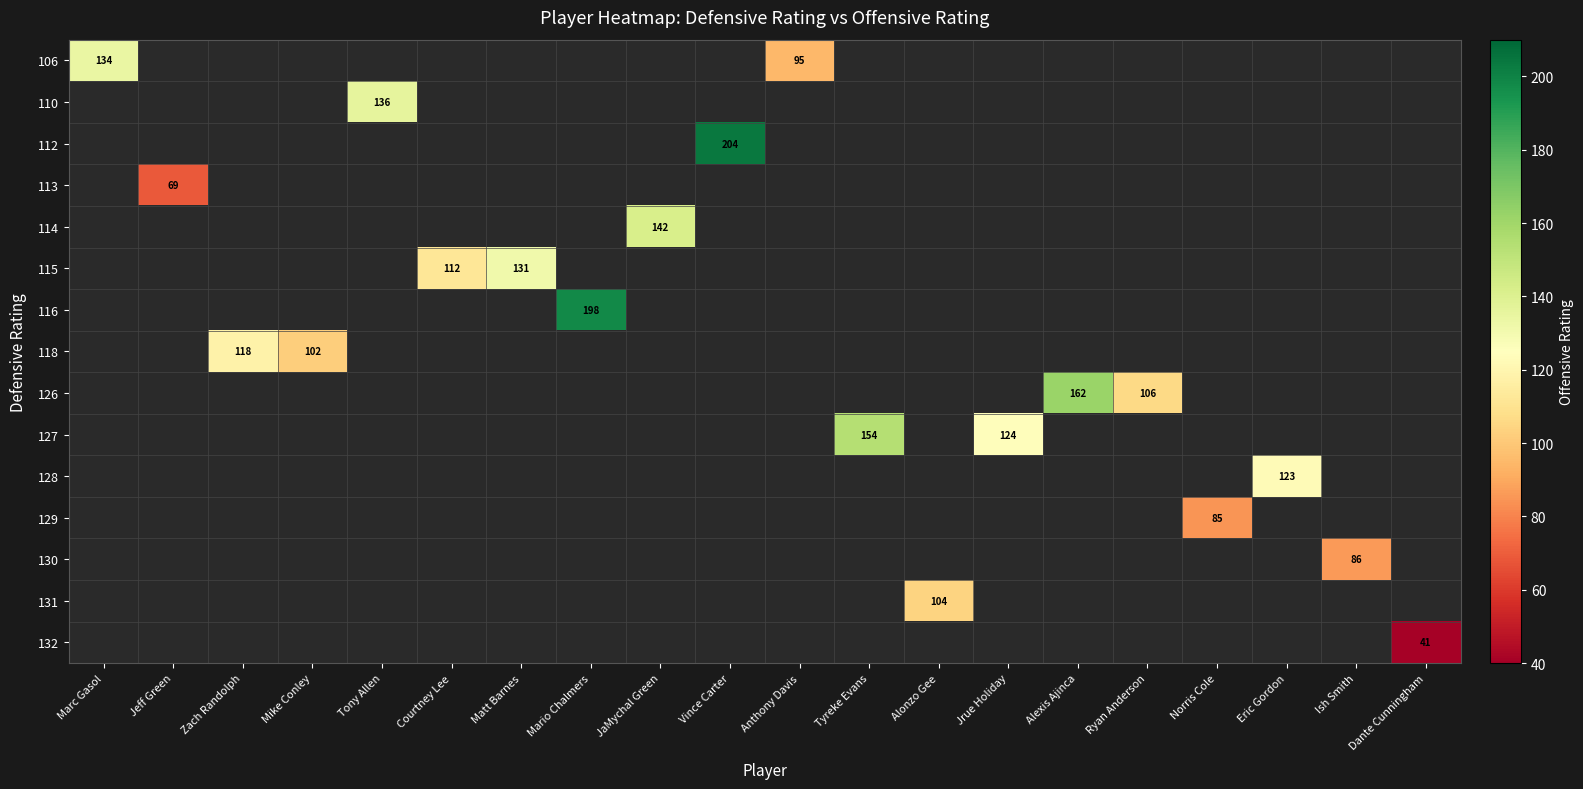

At how many categories does at least one series exceed 173?

2